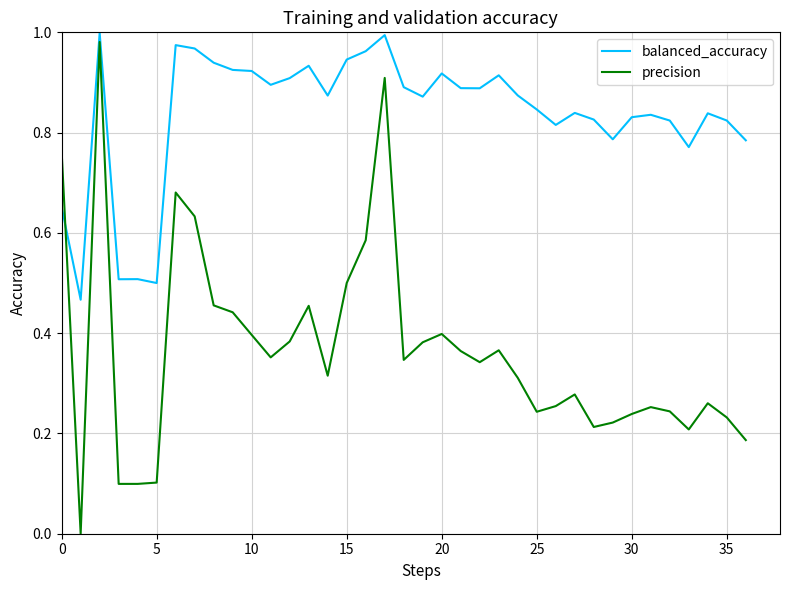

Which series has the largest total across all categories?

balanced_accuracy